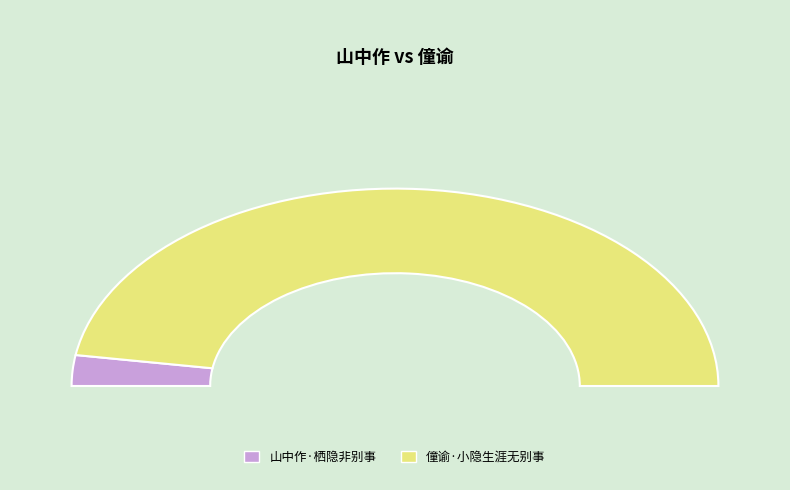

Which slice is the largest?

僮谕·小隐生涯无别事